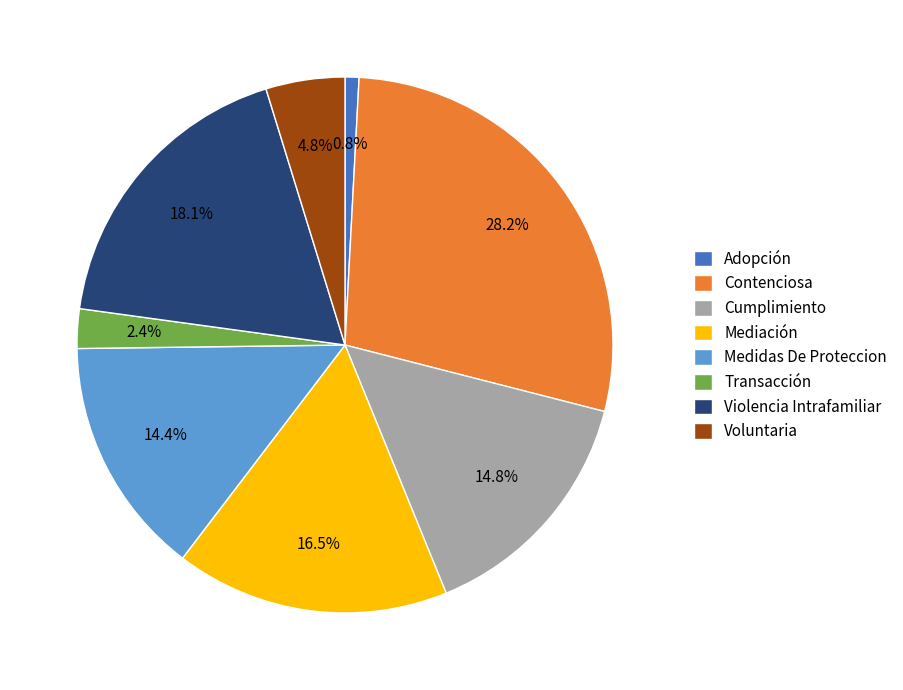

Which slice is the smallest?

Adopción